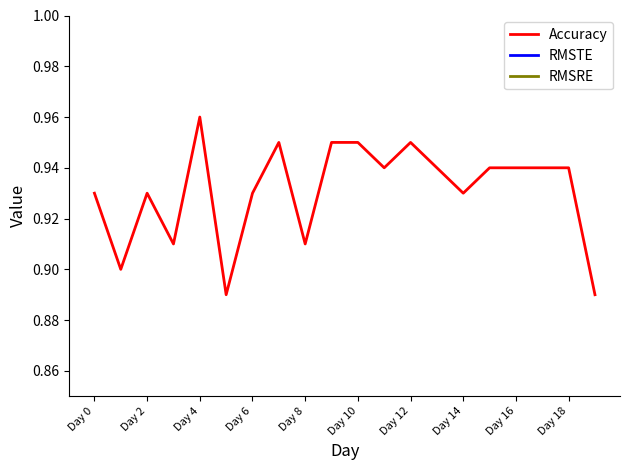

What are all the series names shown in the legend?

Accuracy, RMSTE, RMSRE